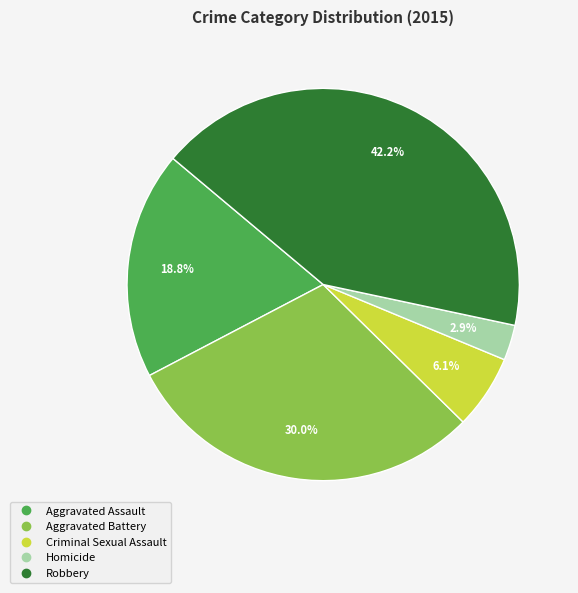

The Aggravated Assault slice represents 19% of the pie. True or false?

True